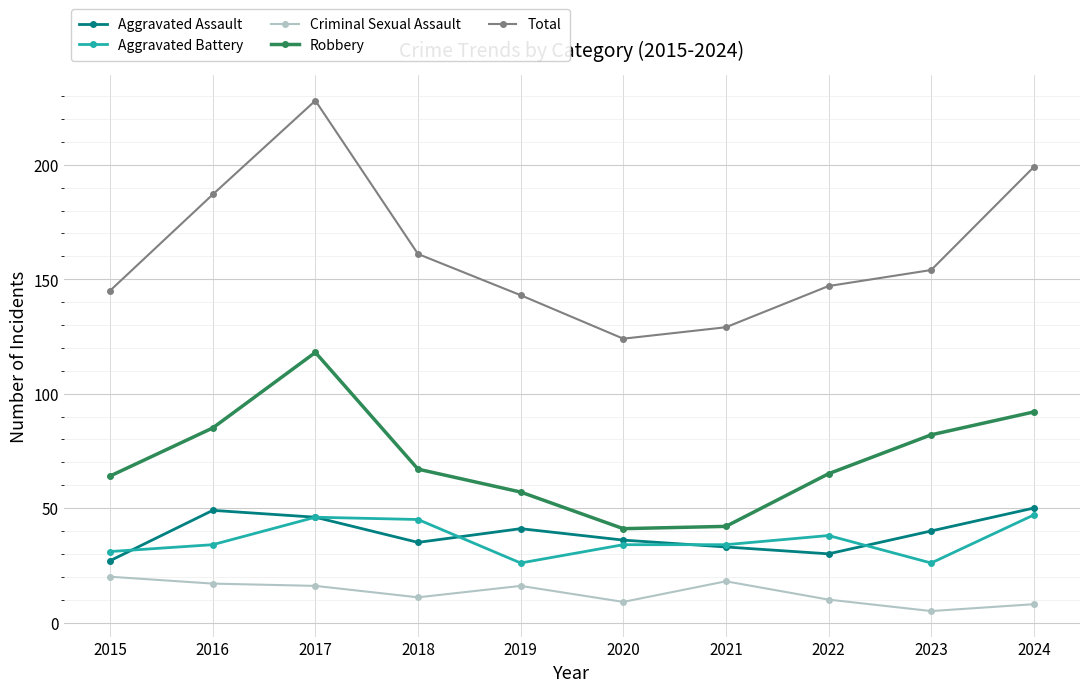

Reading left to right, transcribe all the data shown in this chart.

Aggravated Assault: 27	49	46	35	41	36	33	30	40	50
Aggravated Battery: 31	34	46	45	26	34	34	38	26	47
Criminal Sexual Assault: 20	17	16	11	16	9	18	10	5	8
Robbery: 64	85	118	67	57	41	42	65	82	92
Total: 145	187	228	161	143	124	129	147	154	199